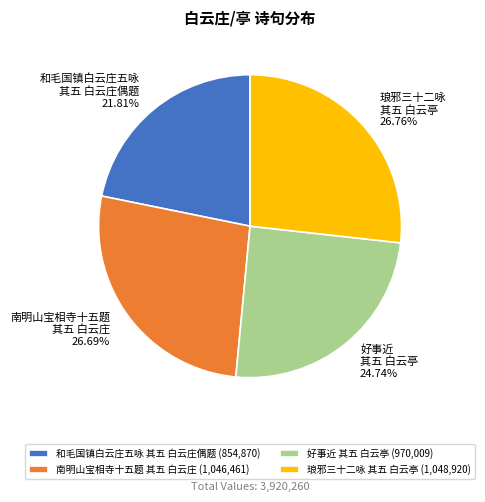

What percentage do 琅邪三十二咏 其五 白云亭 and 好事近 其五 白云亭 together represent?

51.5%